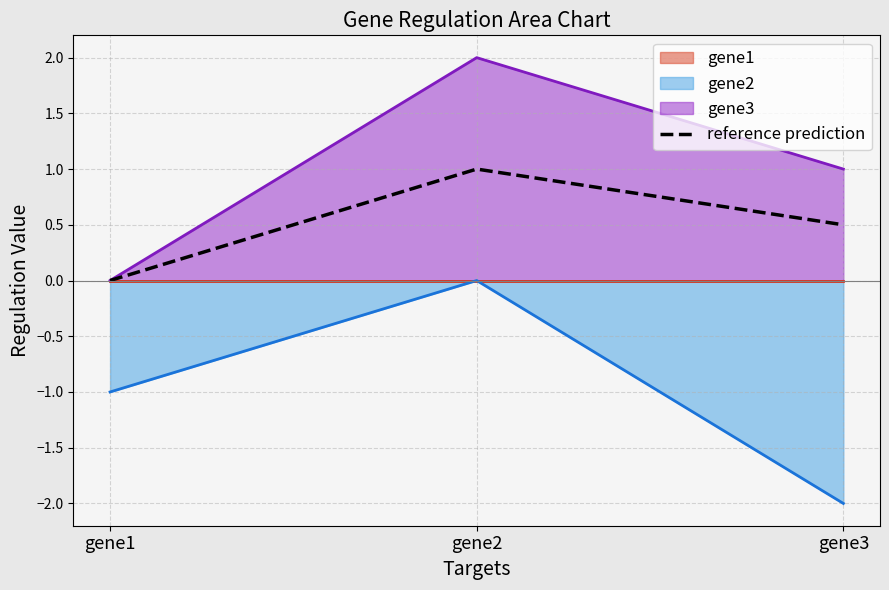

What is the sum of all values?

1.5